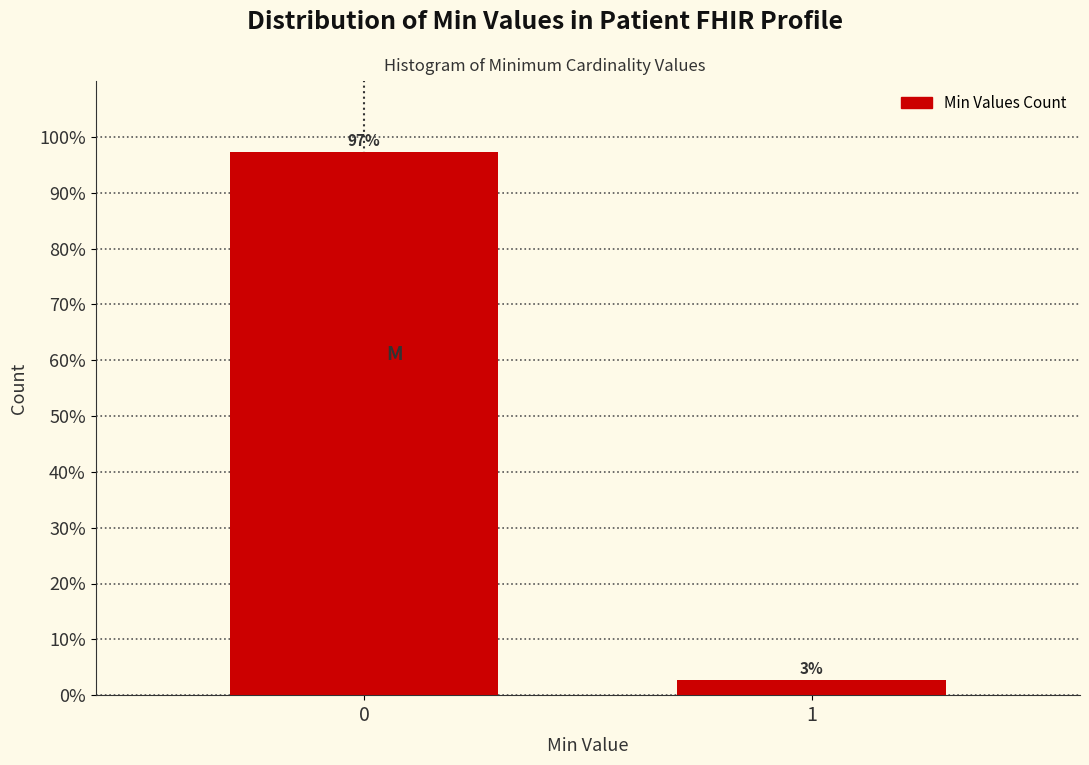

What is the maximum value shown in the chart?

97.3